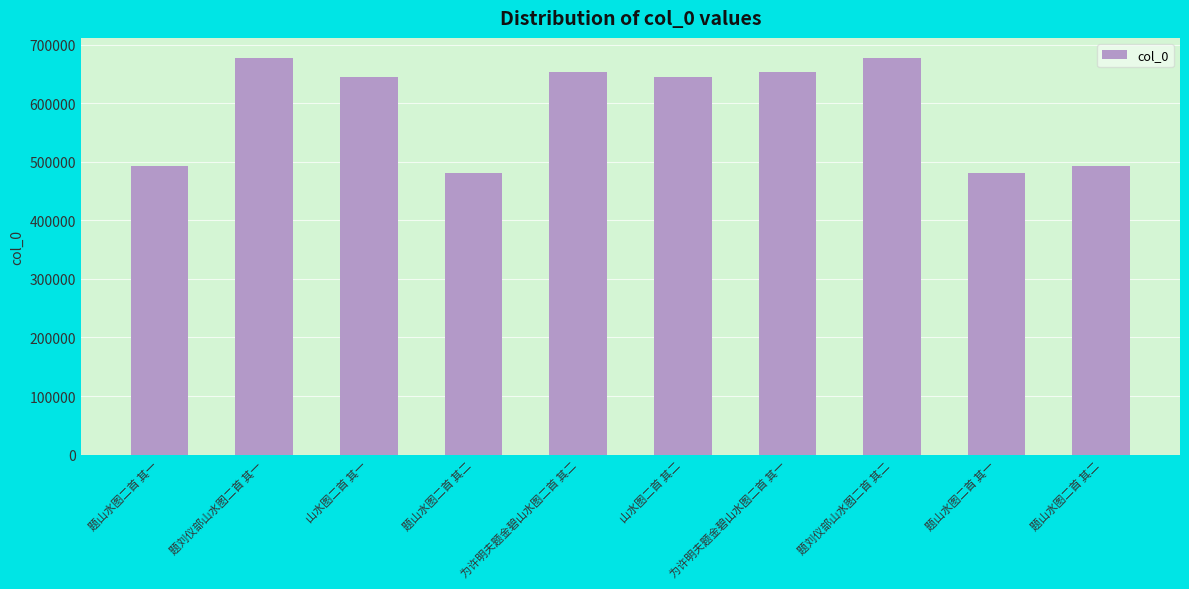

Rank the categories by value from lowest to highest.

题山水图二首 其一, 题山水图二首 其二, 题山水图二首 其一, 题山水图二首 其二, 山水图二首 其一, 山水图二首 其二, 为许明夫题金碧山水图二首 其一, 为许明夫题金碧山水图二首 其二, 题刘仪部山水图二首 其一, 题刘仪部山水图二首 其二